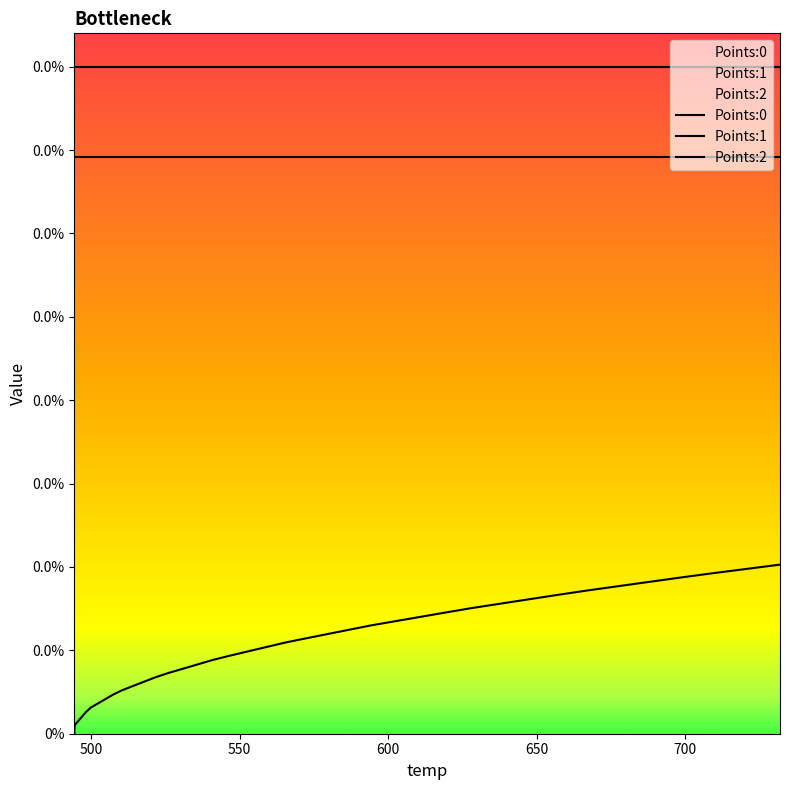

The Points:2 series shows 0.0 at 10. True or false?

False